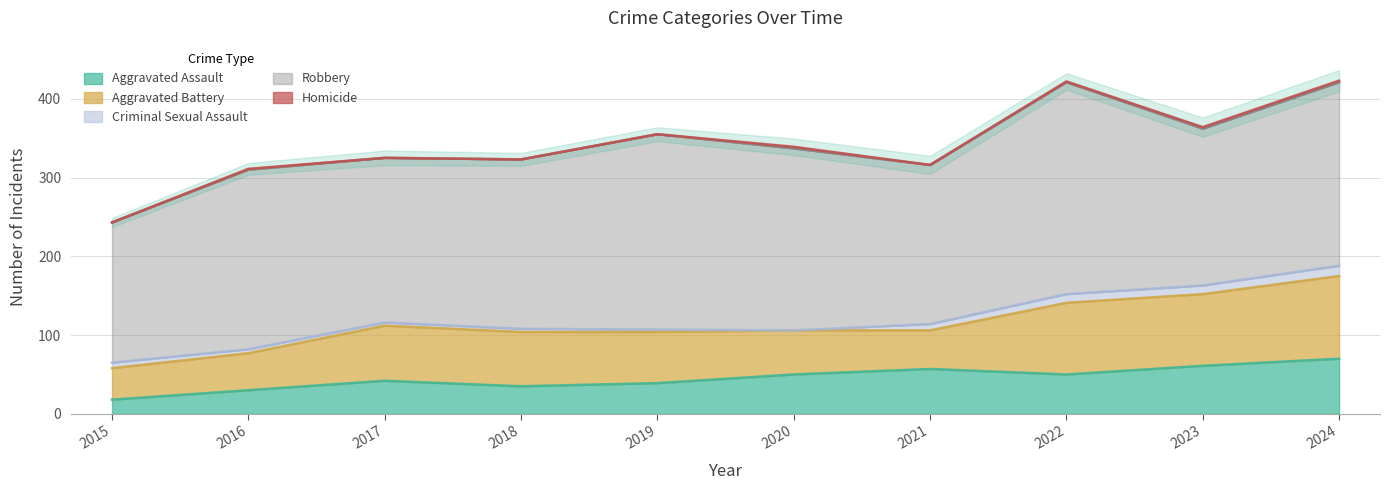

Where is Robbery nearest to the value 223?

2016